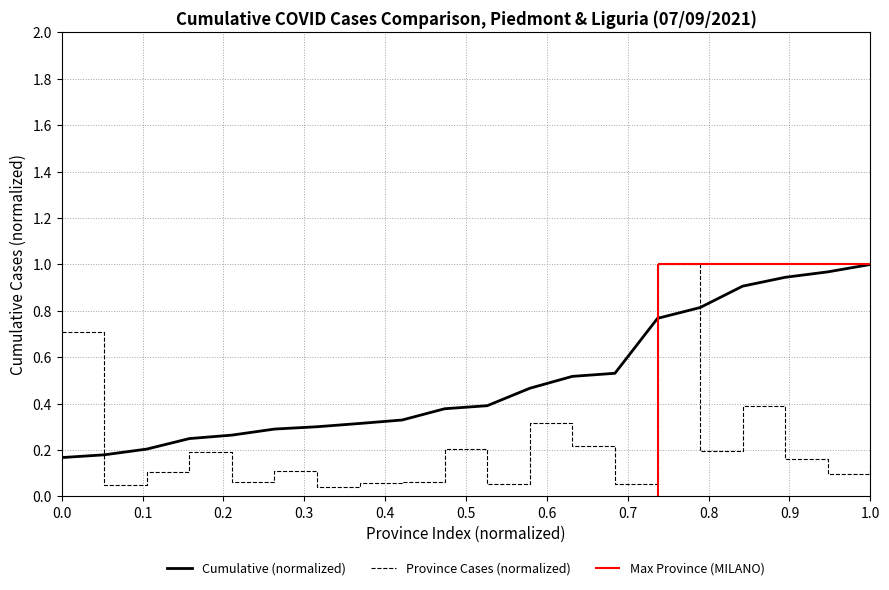

The Province Cases (normalized) series shows 0.5 at 0.0. True or false?

False